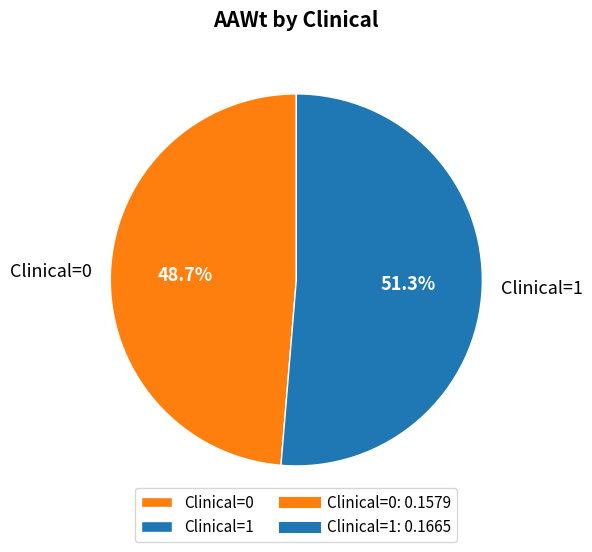

Is the sum of Clinical=0 and Clinical=1 greater than half?

Yes